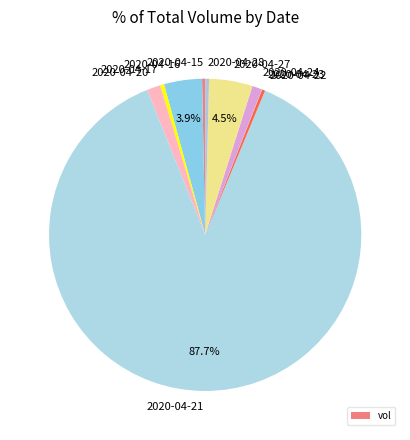

What is the largest slice in the pie chart?

2020-04-21